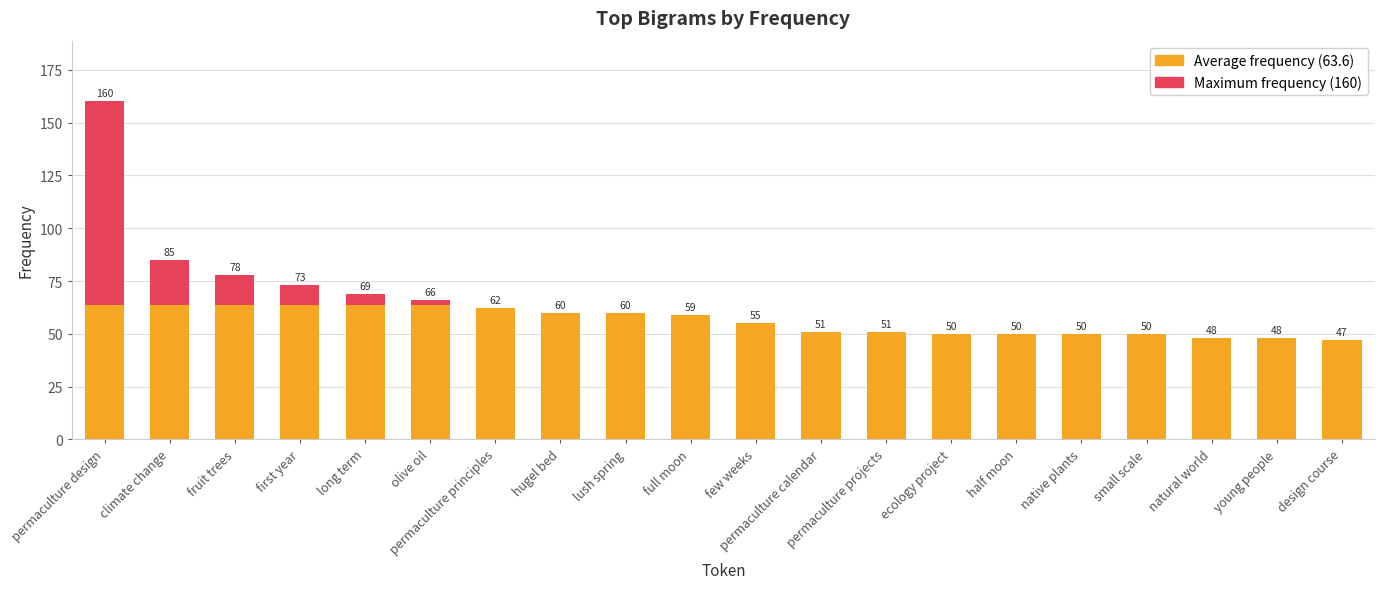

What is the spread (max minus min) of values at fruit trees?

14.4